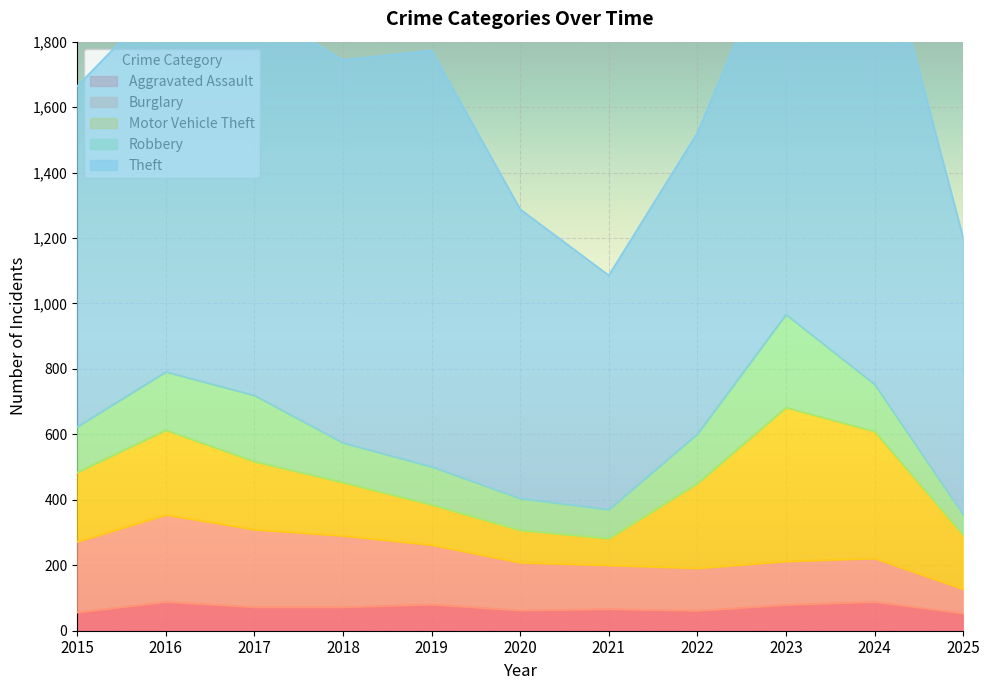

Is the value of Robbery at 2021 greater than the value of Aggravated Assault at 2020?

Yes